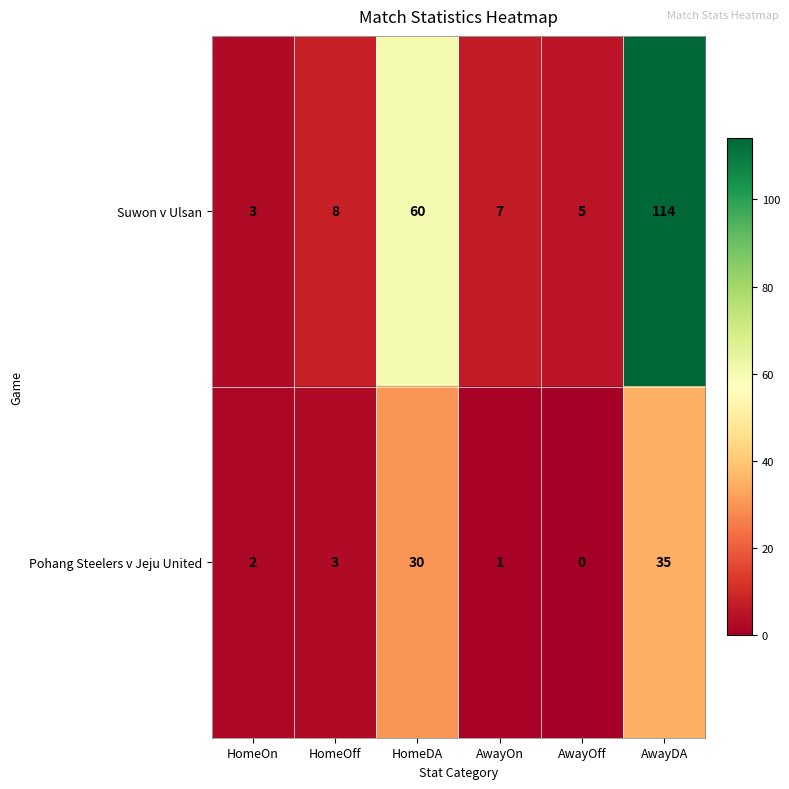

Rank the series by their average value, from highest to lowest.

Suwon v Ulsan, Pohang Steelers v Jeju United